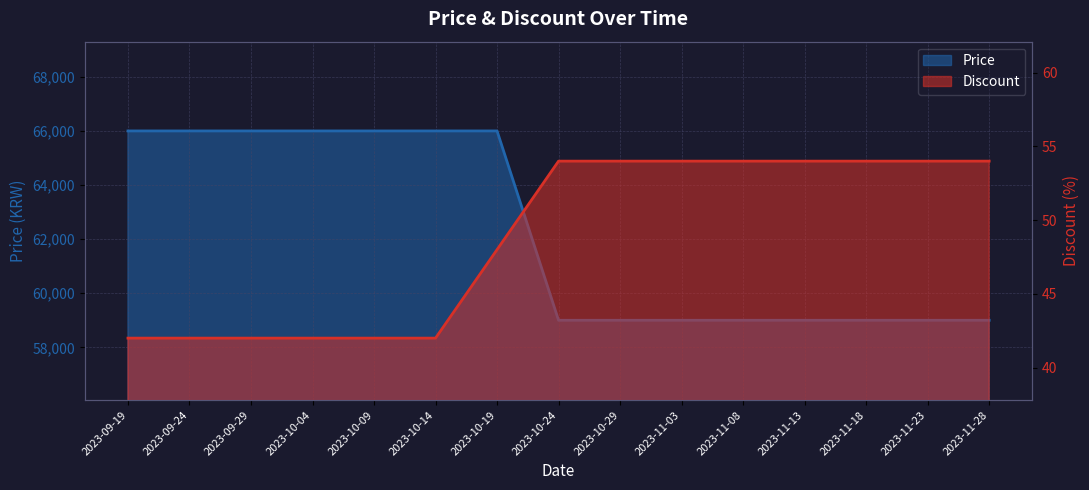

What is the sum of the Price values at 2023-11-13 and 2023-11-23?

118000